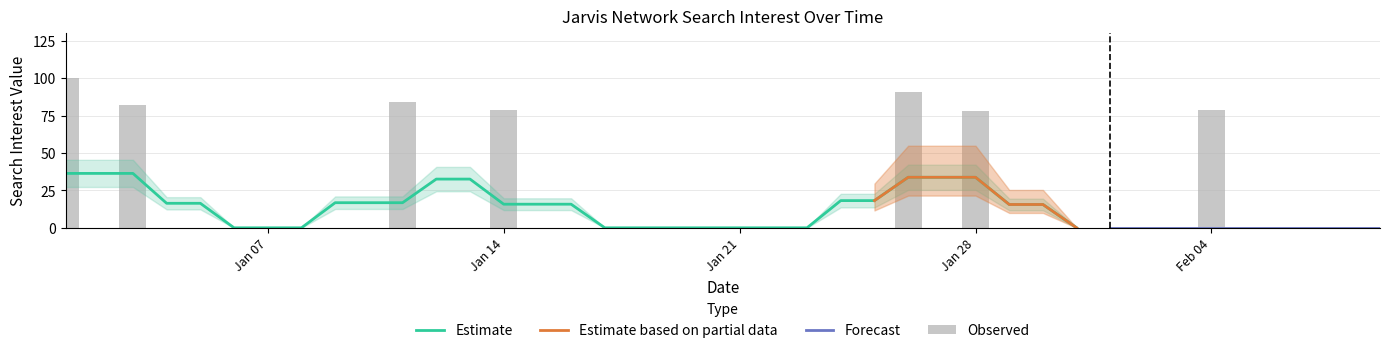

Are the bars grouped side by side (vs. stacked)?

No